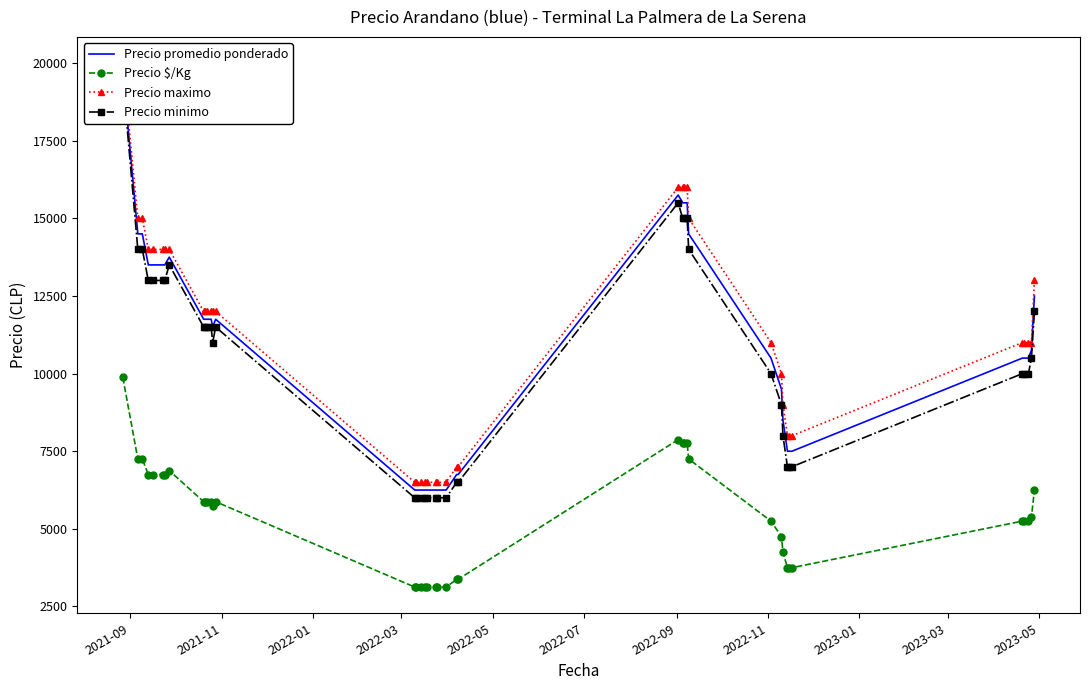

What is the average value of the Precio $/Kg series?

5409